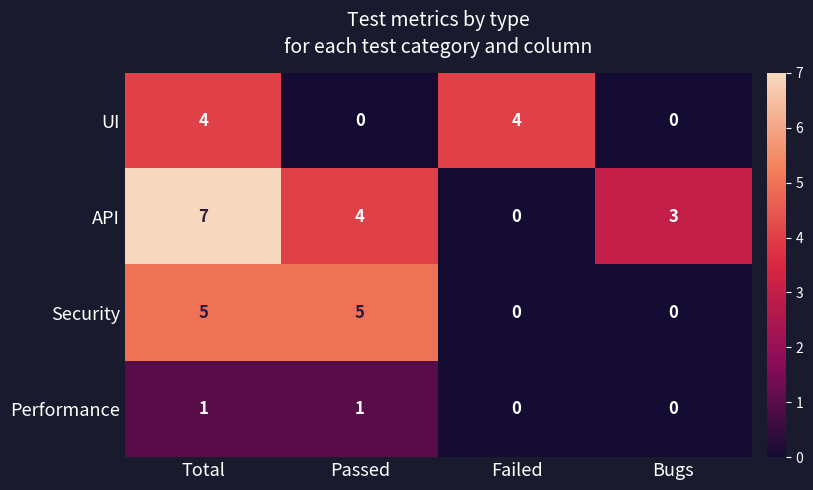

Which series changed the most between Passed and Failed?

Security